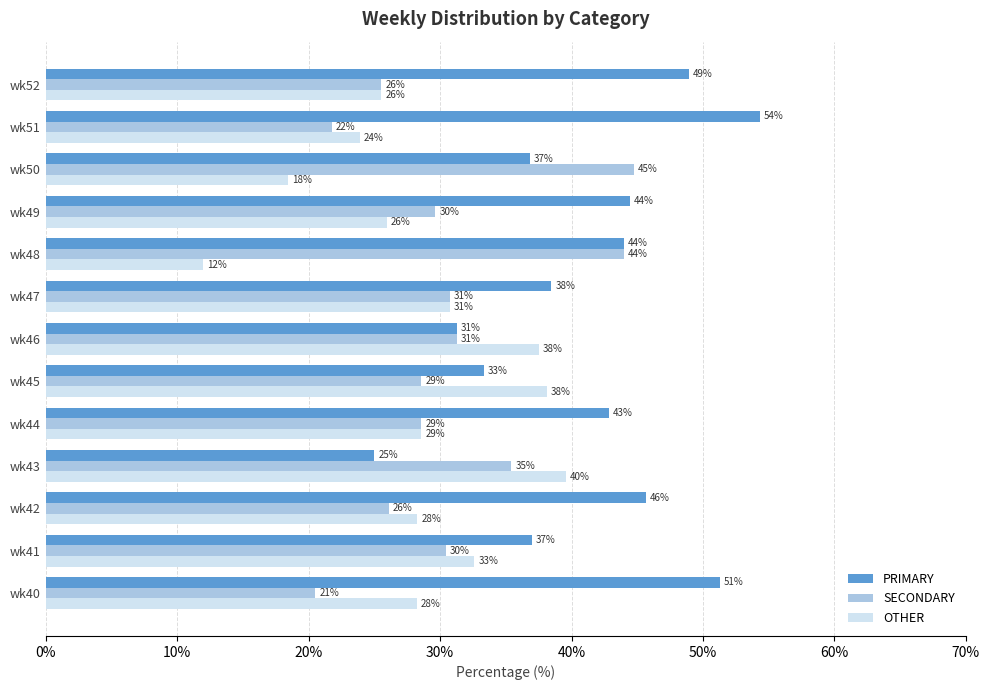

What is the smallest value displayed?

12.0